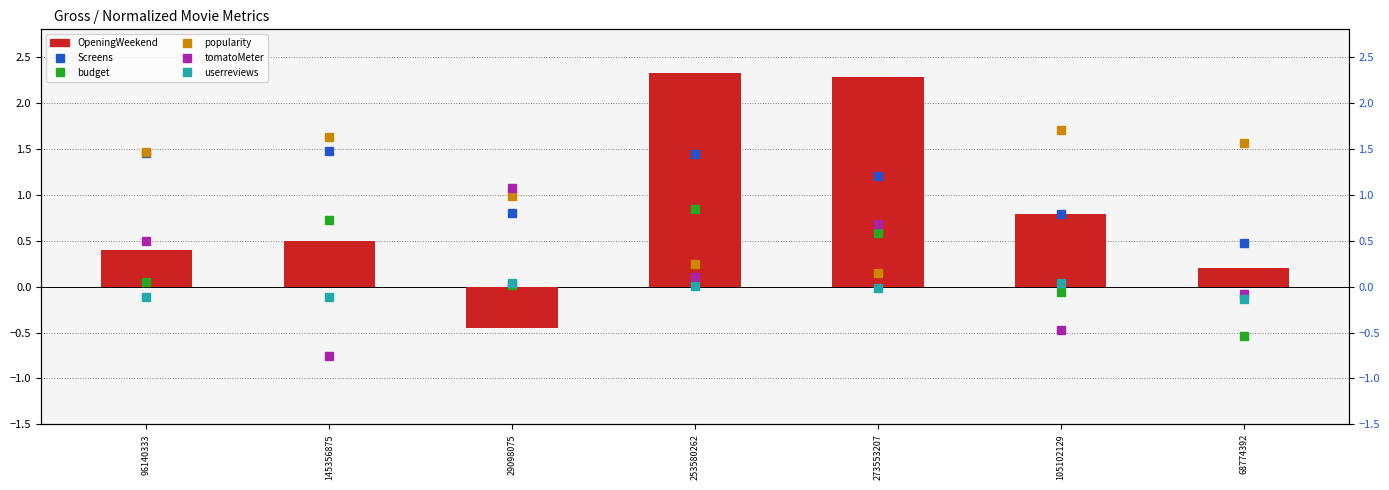

Is it true that userreviews equals -0.1 at 96140333?

True